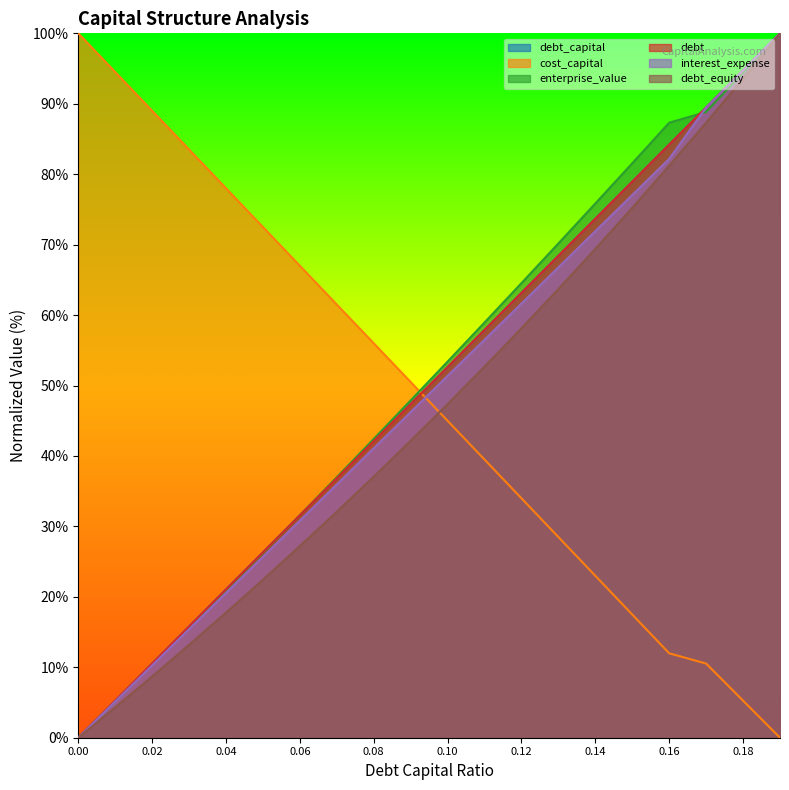

True or false: debt_equity and enterprise_value cross at least once.

False